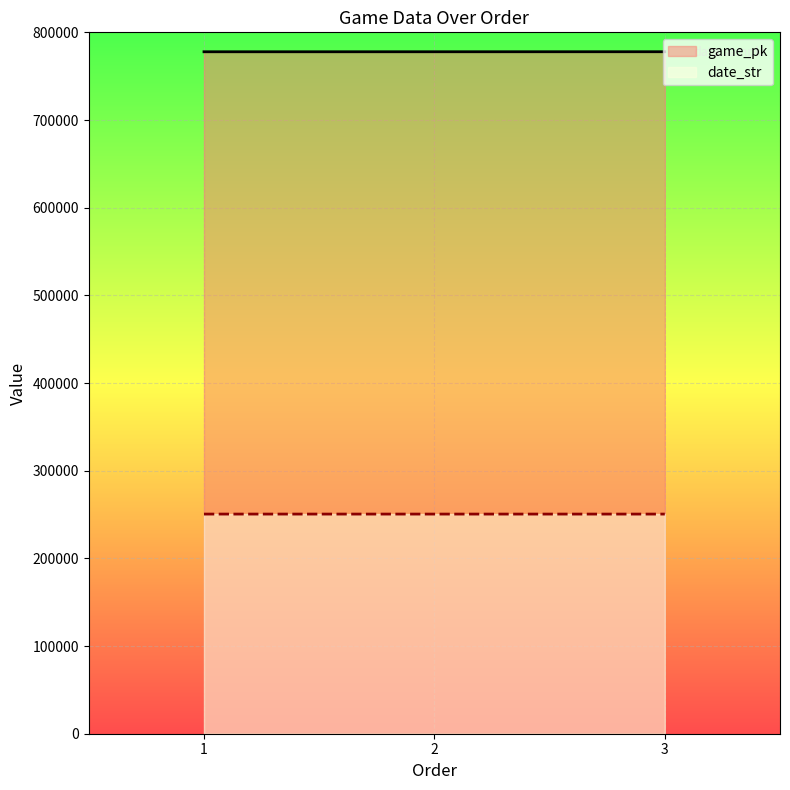

Rank the series at 1 from highest to lowest value.

game_pk, date_str